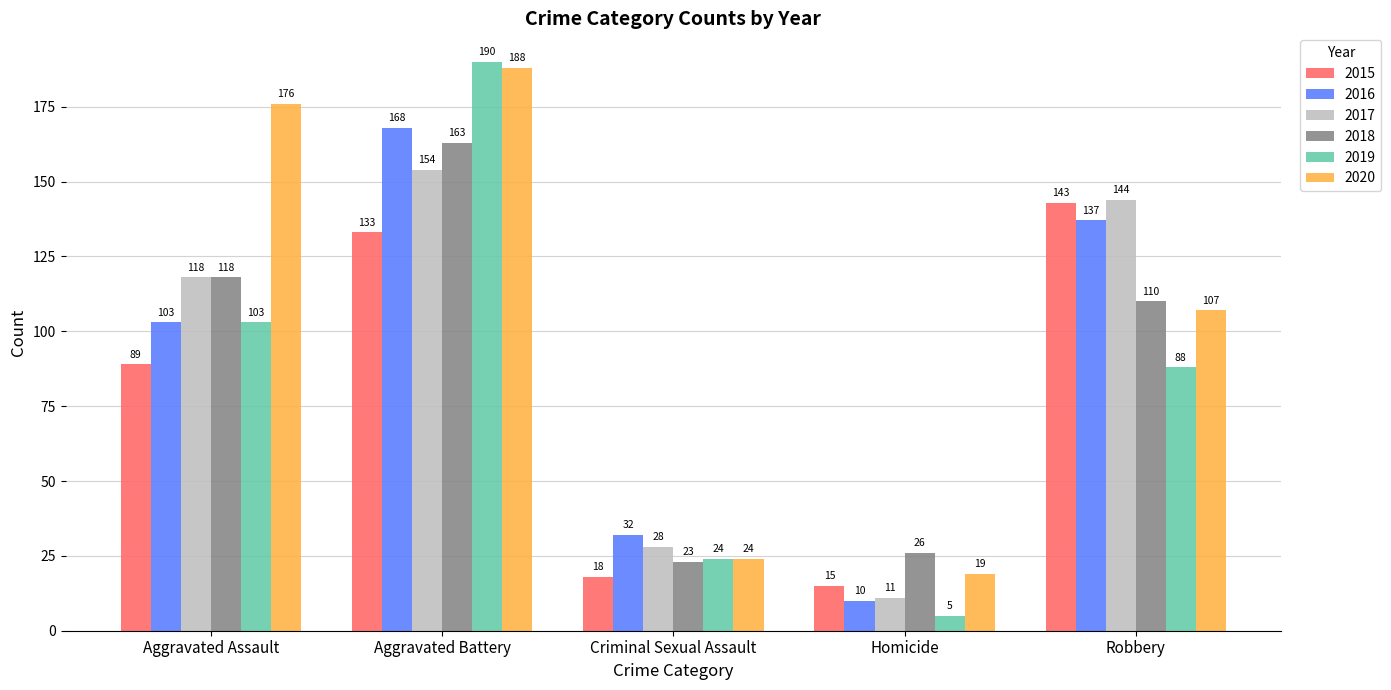

What position from the left is Robbery?

5